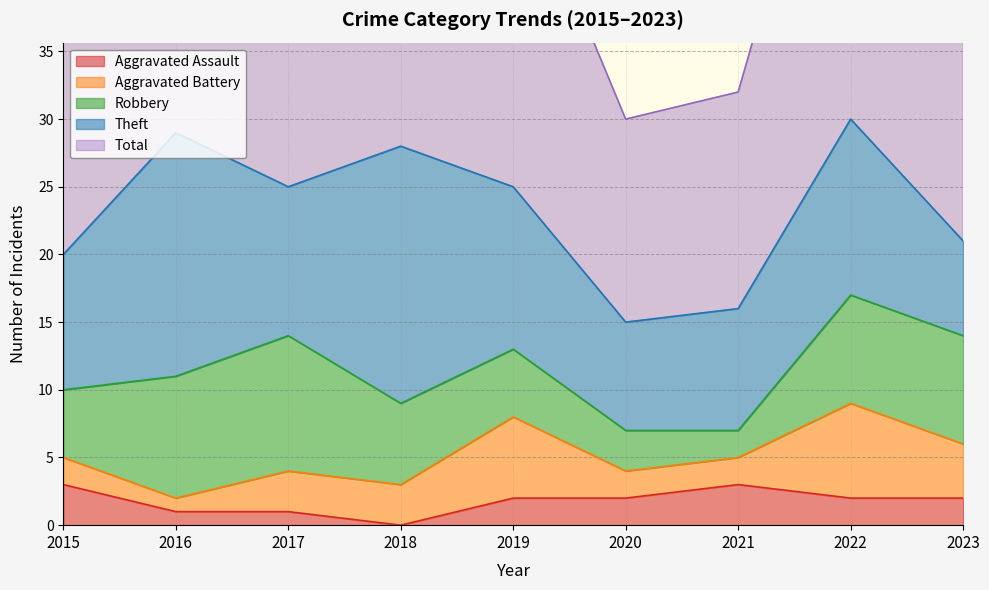

Read the Aggravated Assault value at 2021.

3